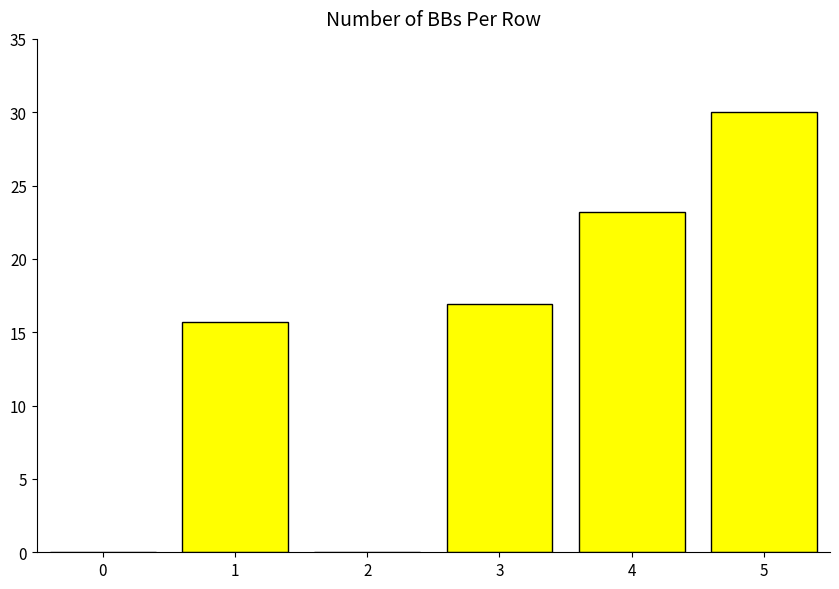

What is the maximum value shown in the chart?

30.0